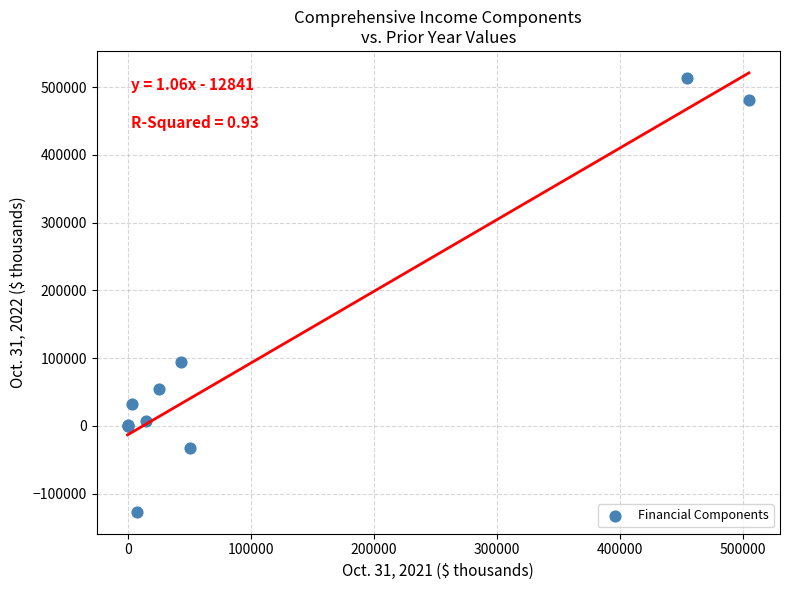

What Y value in the scatter plot is closest to 193223?

94710